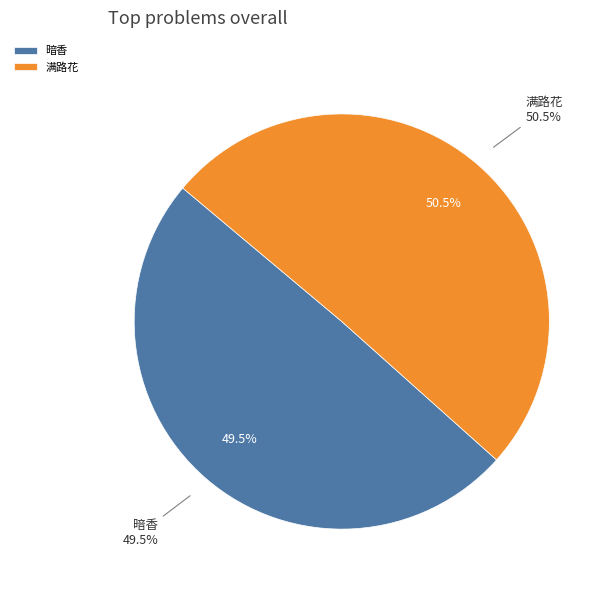

Which slice is the largest?

满路花